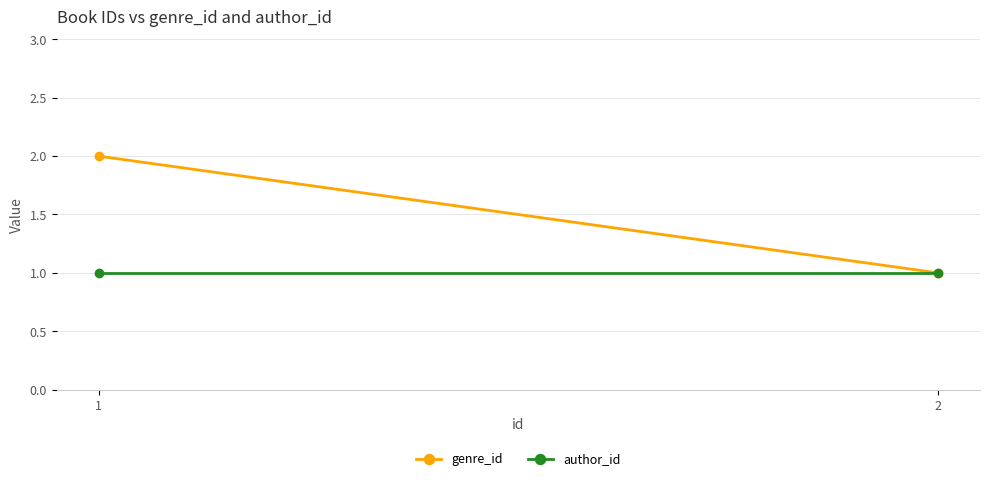

How many series are shown in this chart?

2